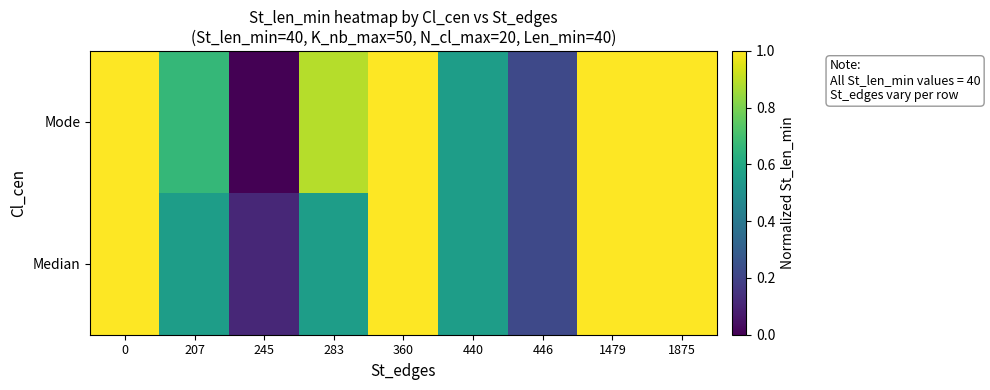

At how many categories does at least one series exceed 0?

9